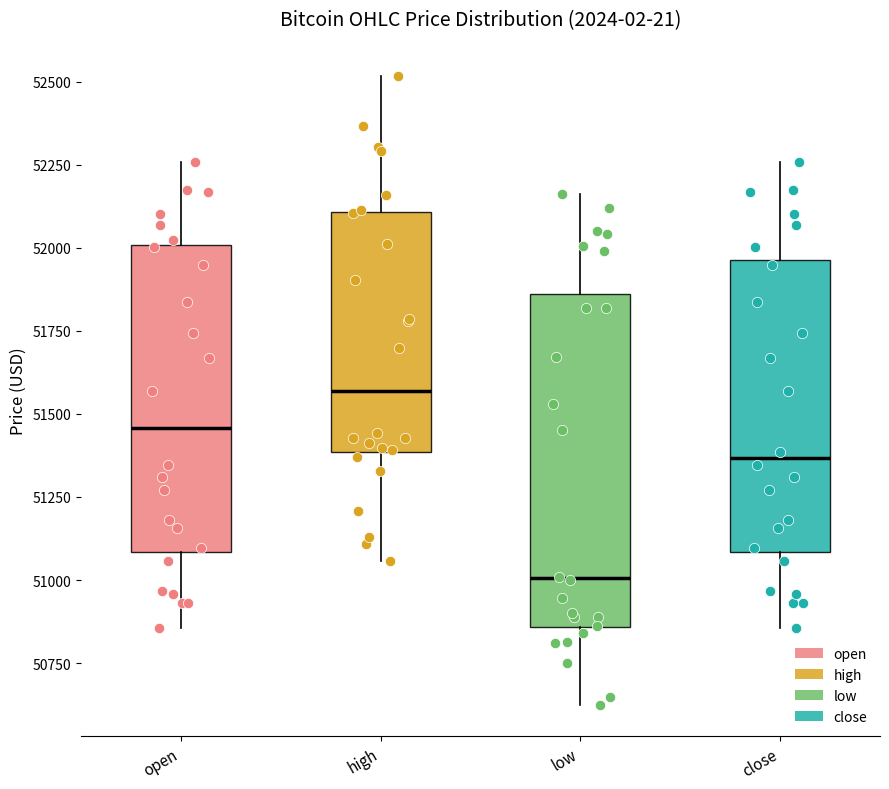

Reading left to right, transcribe this box plot: for each box, give where its median line is, the range the box spans, and where its two whiskers end, as read against the y-axis. The values are not printed on the chart, so give them approximately, as read against the axis.

open: median 51450, box 51100 to 52000, whiskers 50850 to 52250
high: median 51550, box 51400 to 52100, whiskers 51050 to 52500
low: median 51000, box 50850 to 51850, whiskers 50650 to 52150
close: median 51350, box 51100 to 51950, whiskers 50850 to 52250